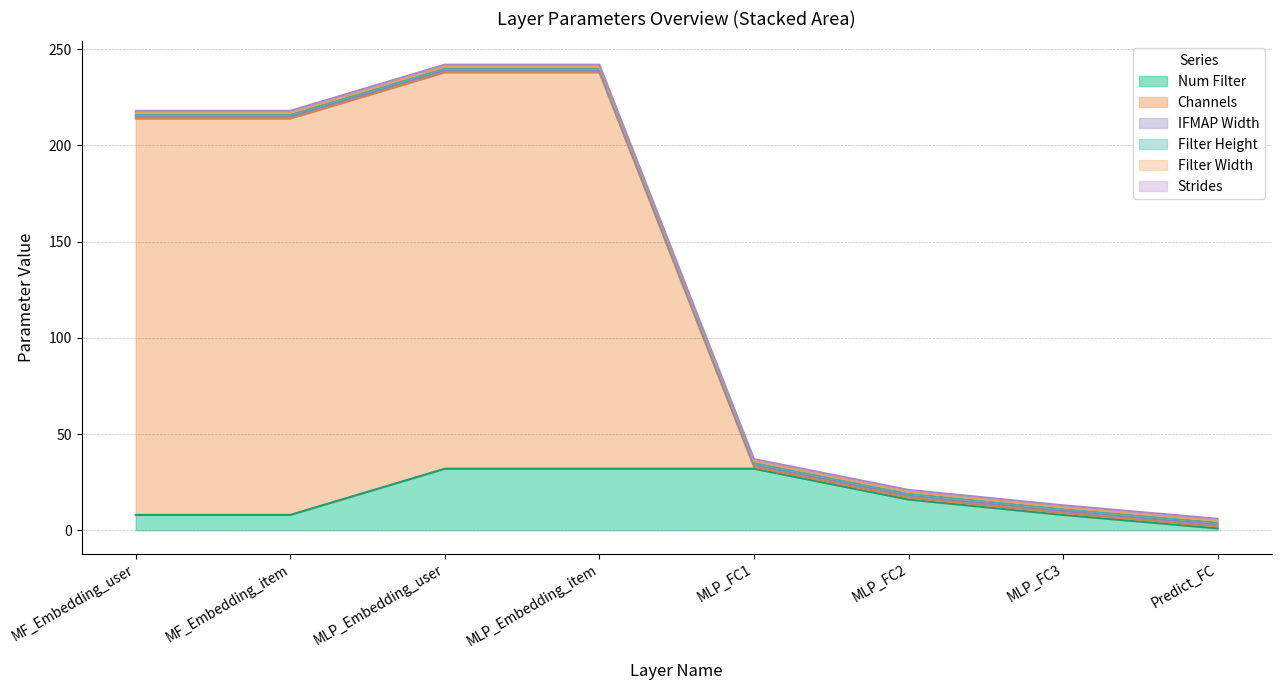

What is the total value across all series at MLP_Embedding_item?

242